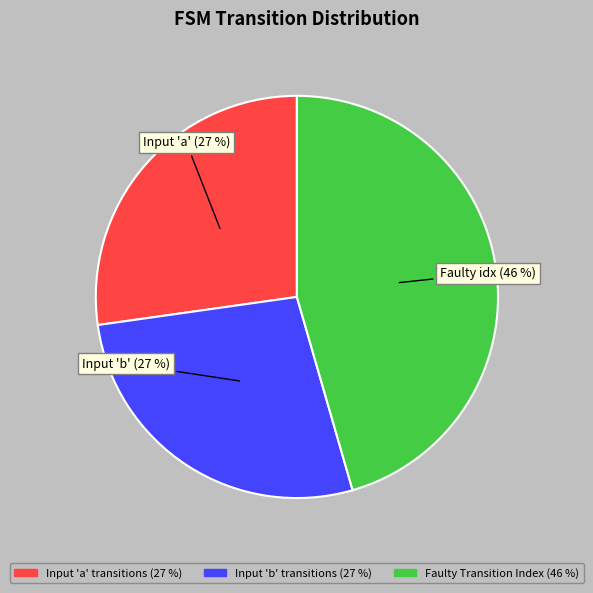

Is there any slice that represents more than half of the pie?

No